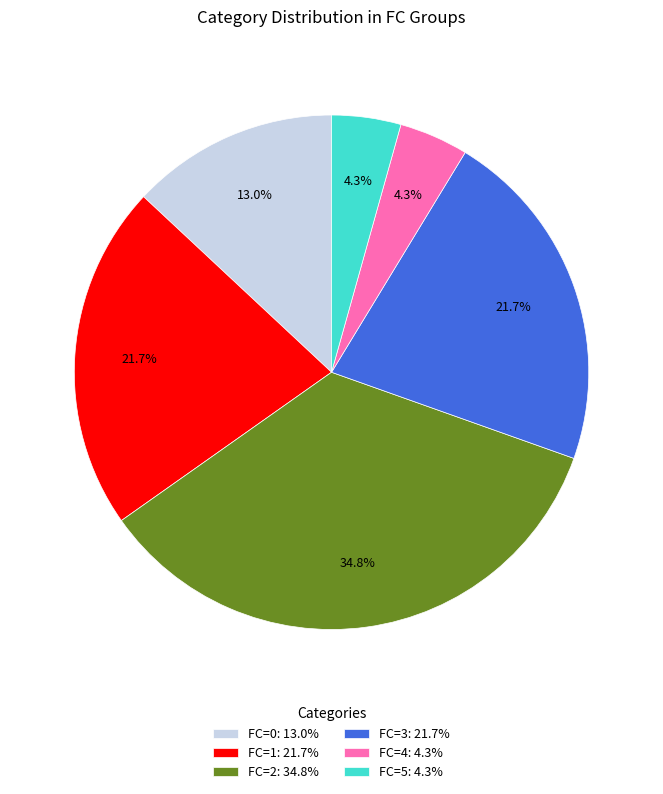

Is there a majority slice in this chart?

No